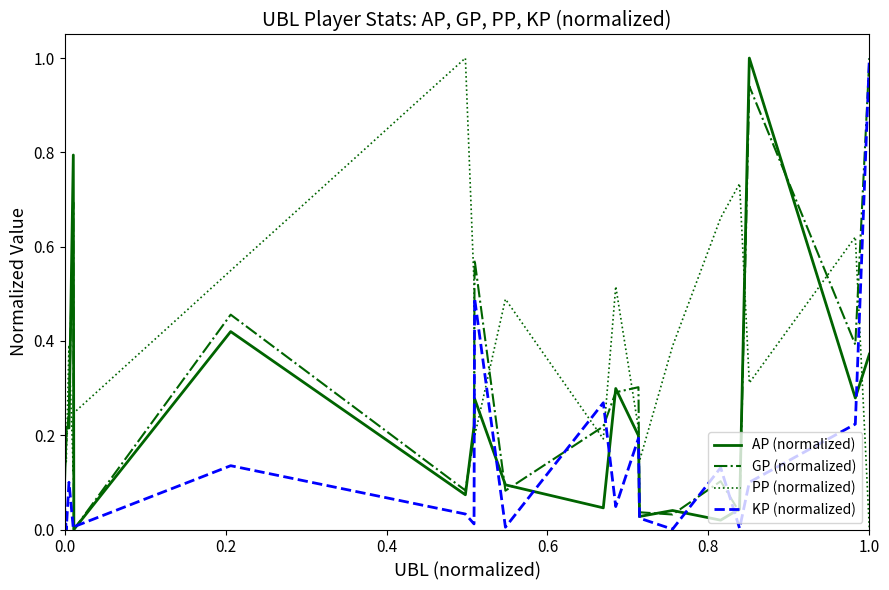

Count the number of categories in the chart.

20